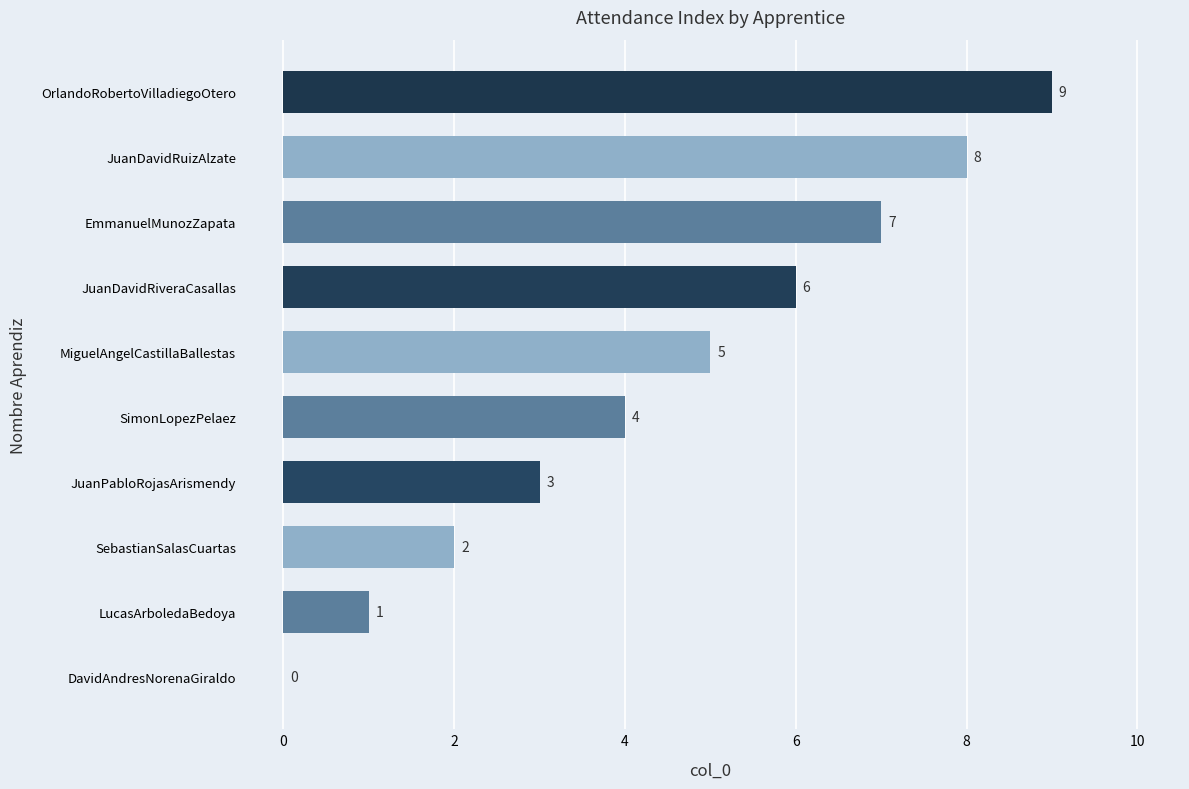

What is the sum of the values at EmmanuelMunozZapata and DavidAndresNorenaGiraldo?

7